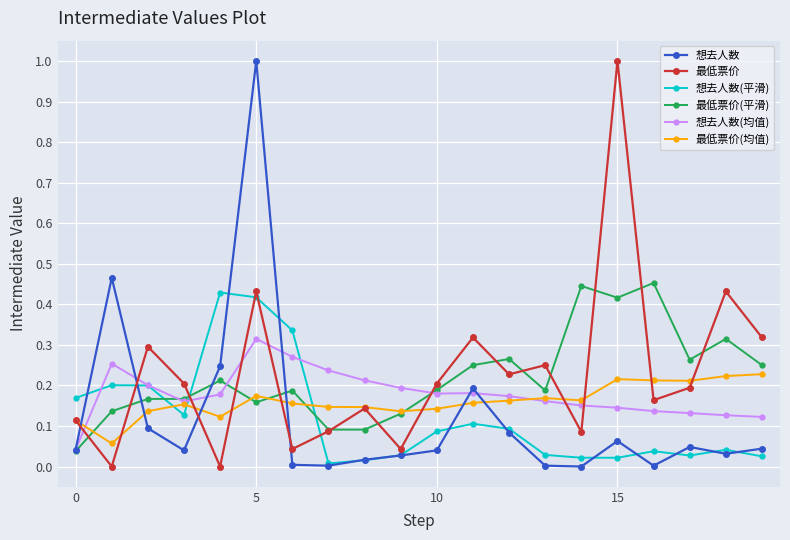

What is the maximum value shown in the chart?

1.0